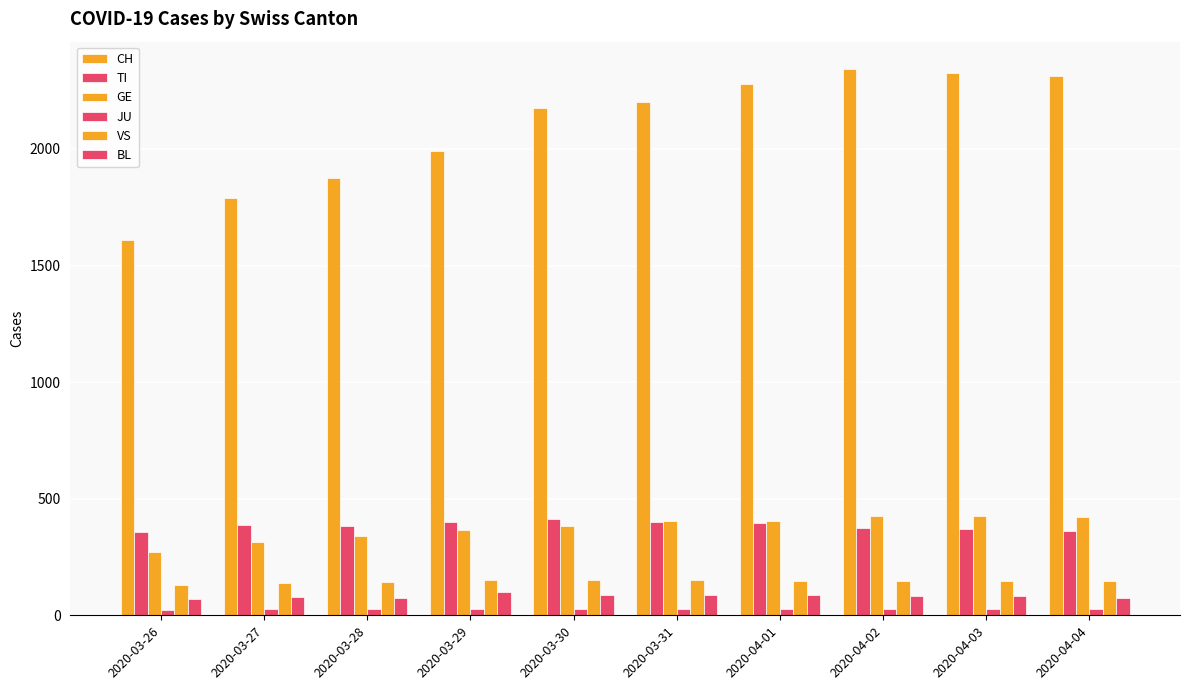

Count the number of categories in the chart.

10